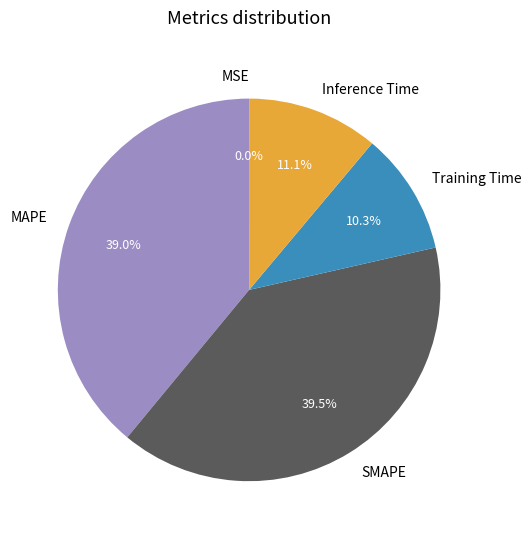

To the nearest percent, what is the difference between the largest and smallest slice percentages?

40%